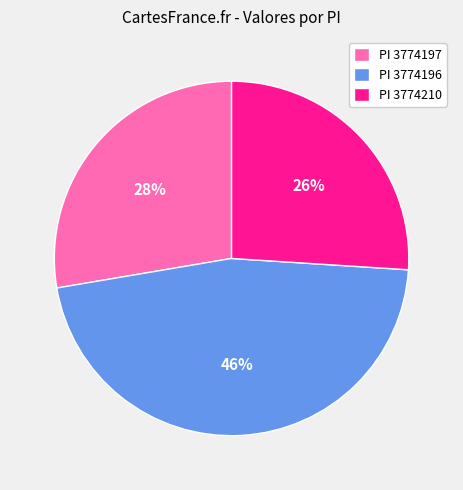

Between PI 3774197 and PI 3774196, which is larger?

PI 3774196